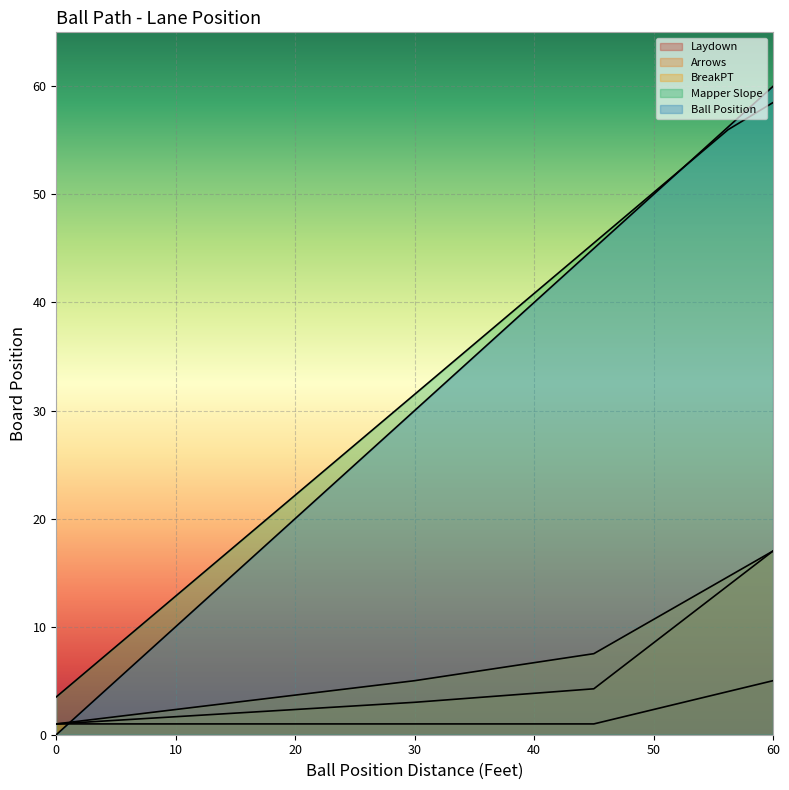

What is the label of the 10th point from the left?

33.75